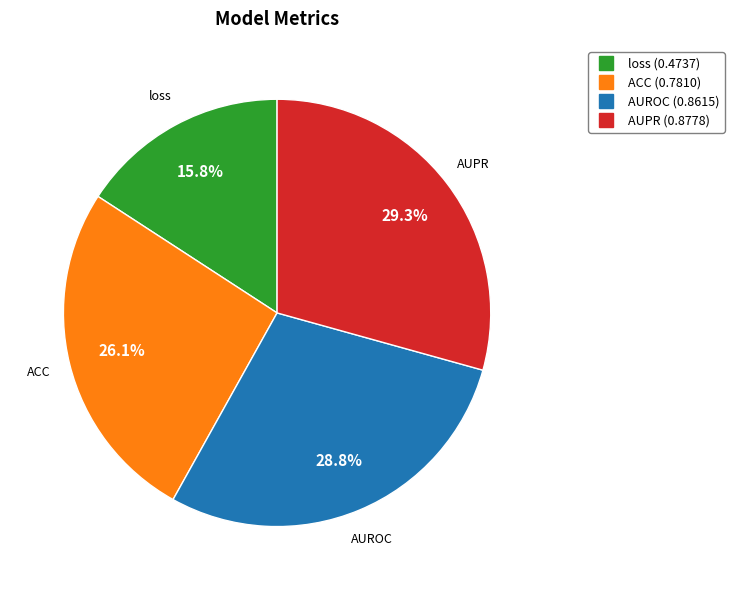

Does loss account for over 50% of the chart?

No